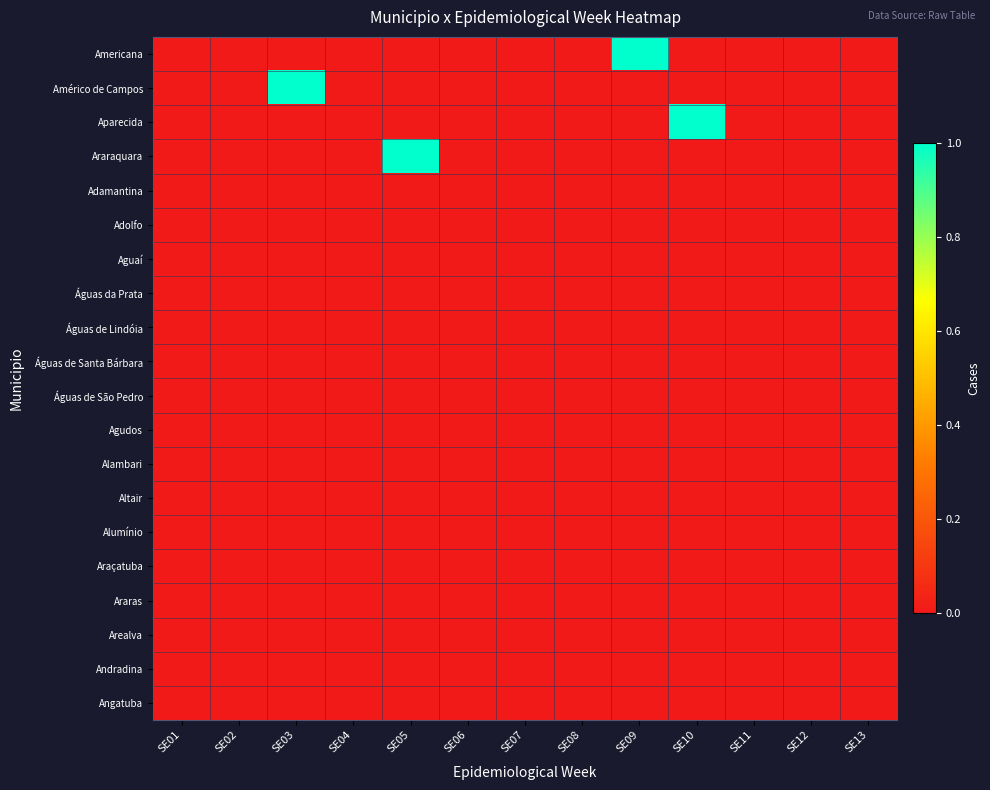

Which series has the largest range (max minus min)?

Americana